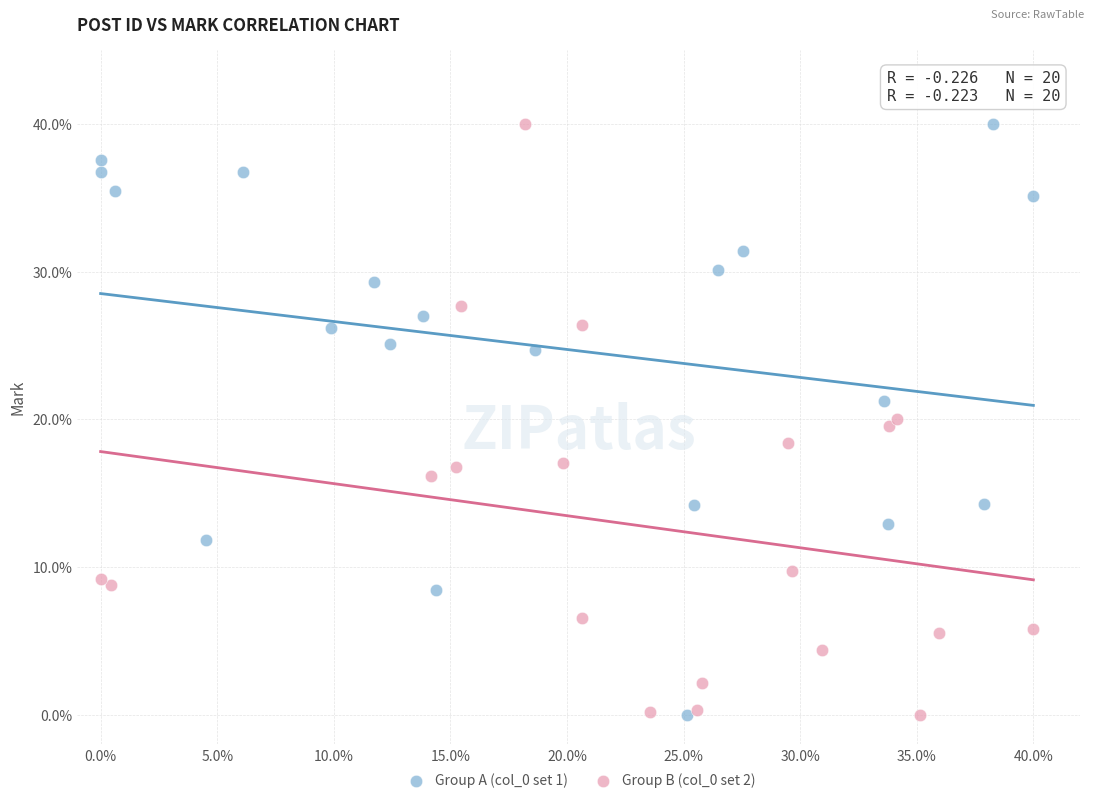

What are all the series names shown in the legend?

Group A (col_0 set 1), Group B (col_0 set 2)